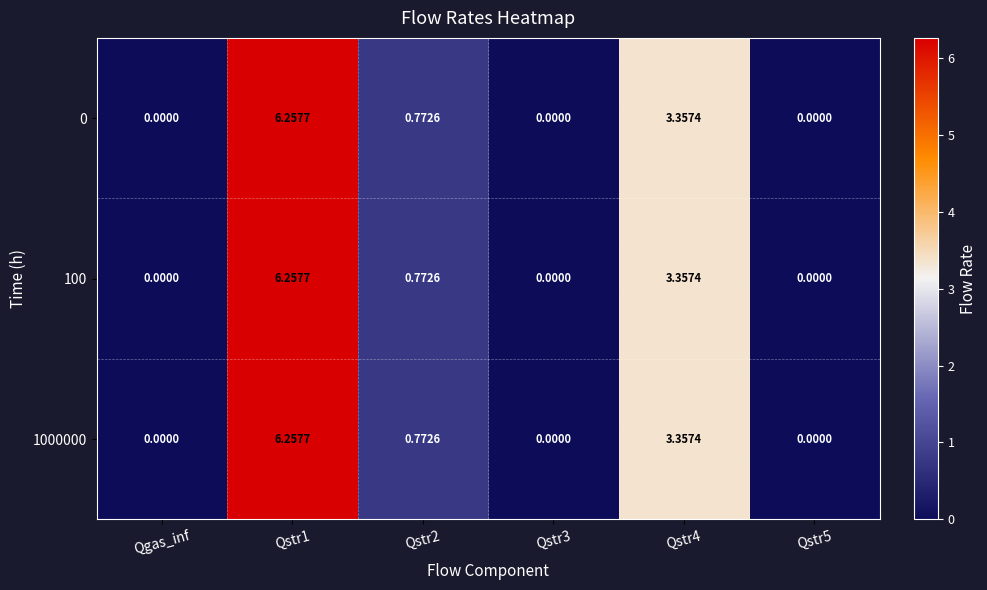

Between Qgas_inf and Qstr3, which is larger?

Qgas_inf